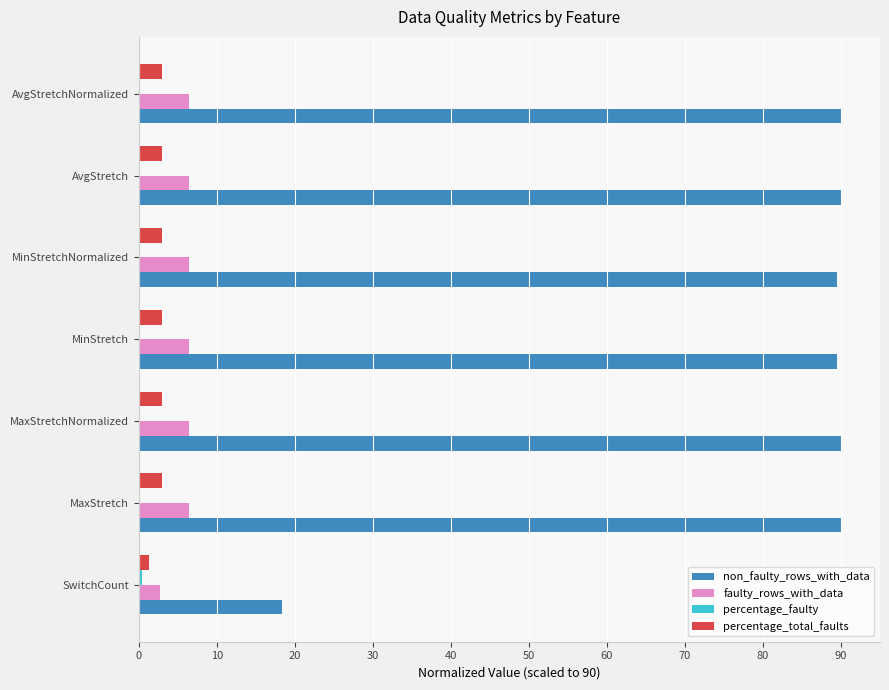

Is it true that non_faulty_rows_with_data equals 152.7 at MaxStretch?

False